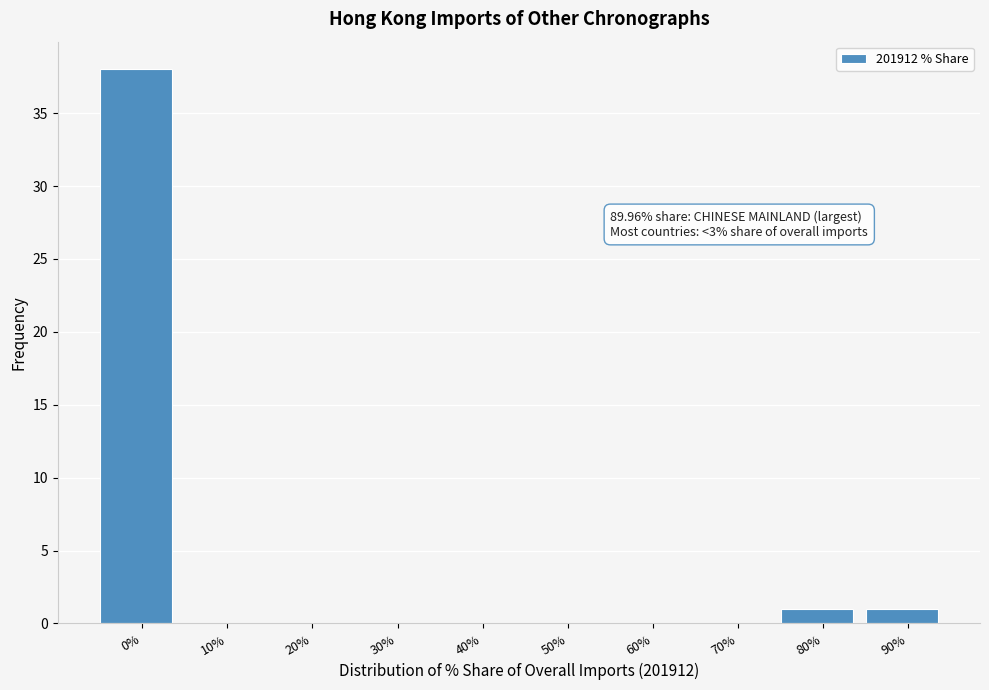

Reading left to right, what are all the values shown in this chart?

0%=38	10%=0	20%=0	30%=0	40%=0	50%=0	60%=0	70%=0	80%=1	90%=1